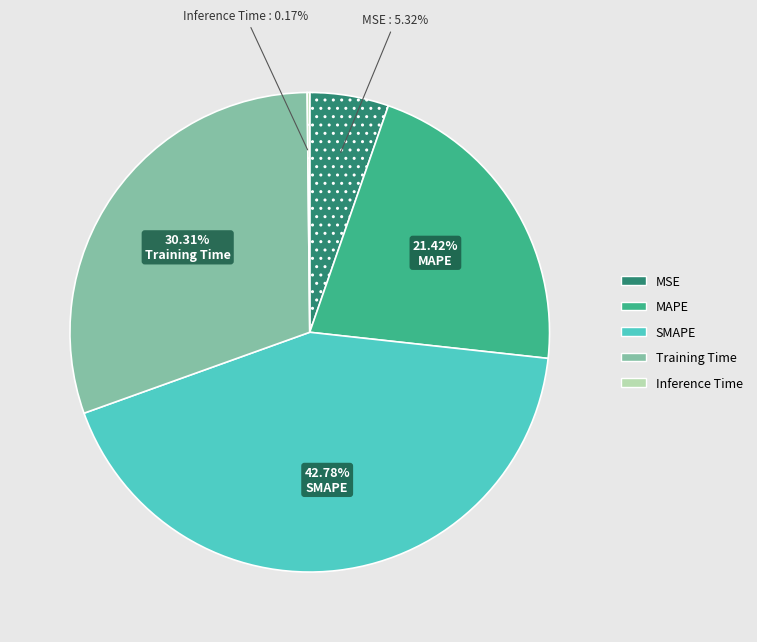

True or false: SMAPE accounts for 34% of the total.

False